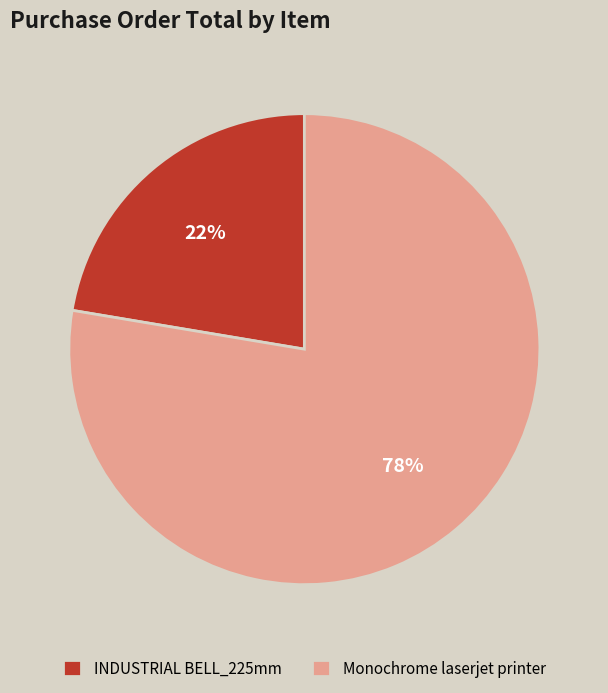

Rank the categories by value from highest to lowest.

Monochrome laserjet printer, INDUSTRIAL BELL_225mm